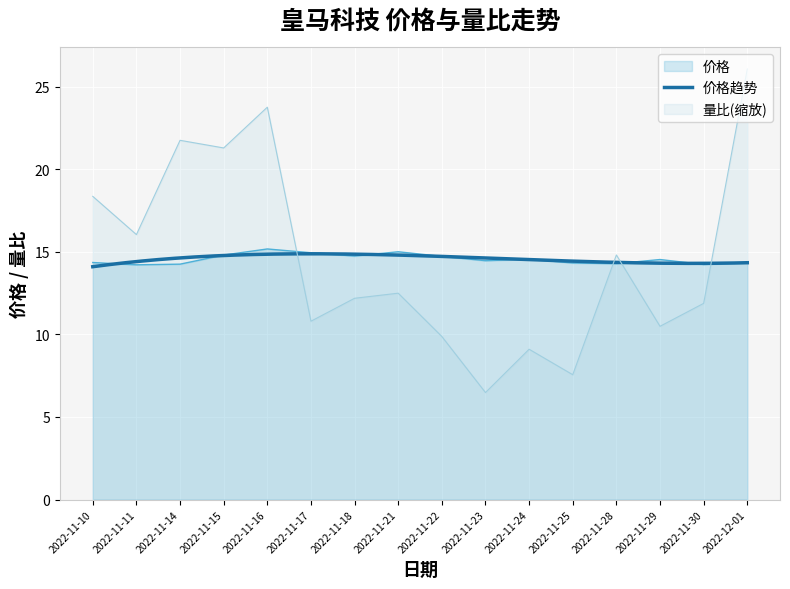

In 价格, how many points are lower than both neighbors (excluding endpoints)?

5